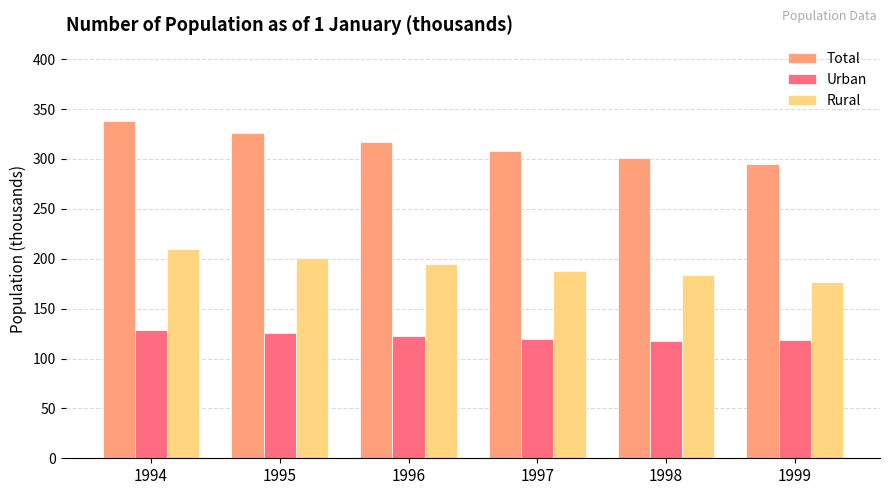

How many bars are there in each group?

3